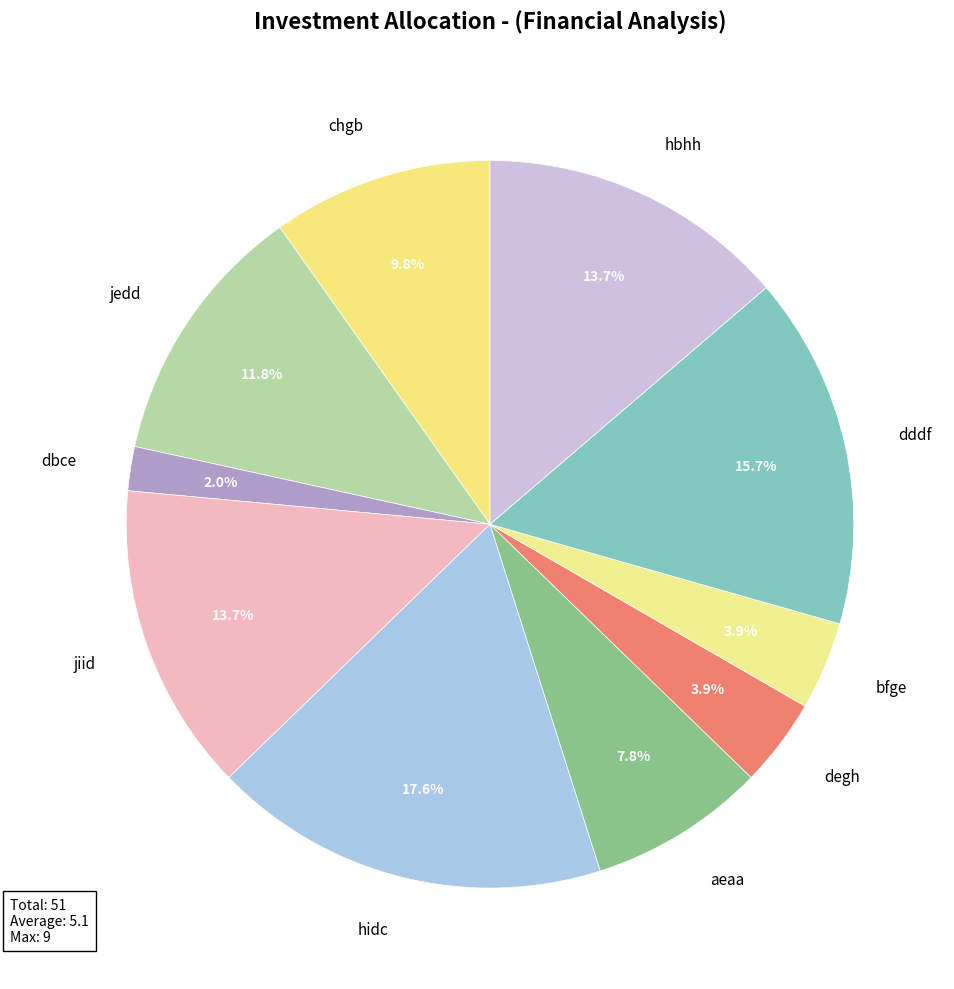

How many segments does this pie chart have?

10